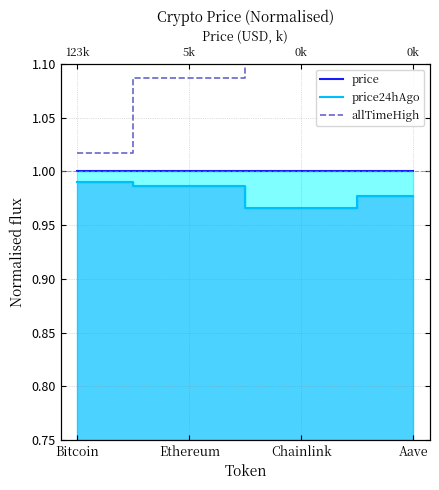

List the labels in order of price value, largest first.

Bitcoin, Ethereum, Chainlink, Aave